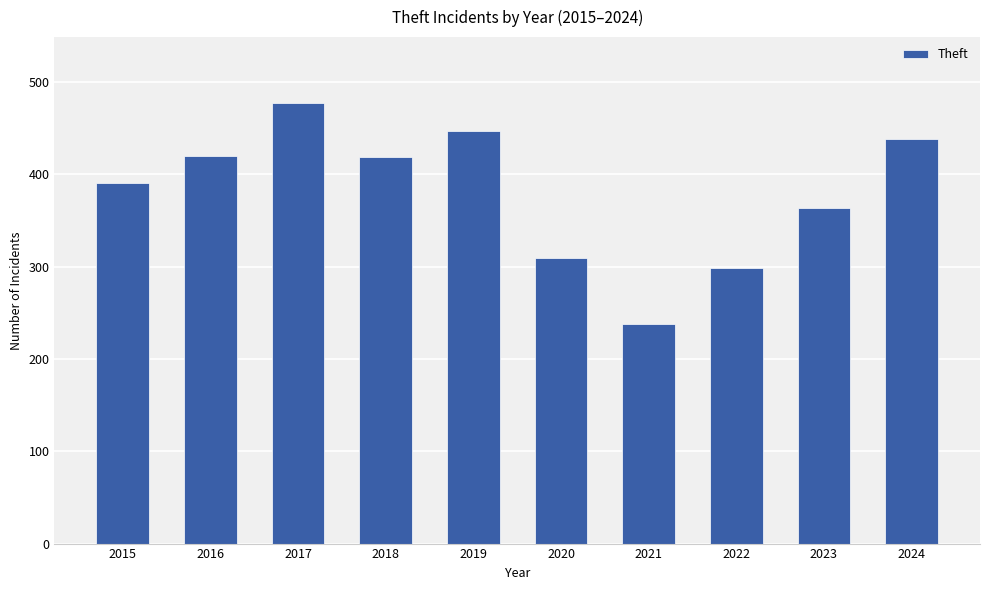

Between 2015 and 2018, which is larger?

2018